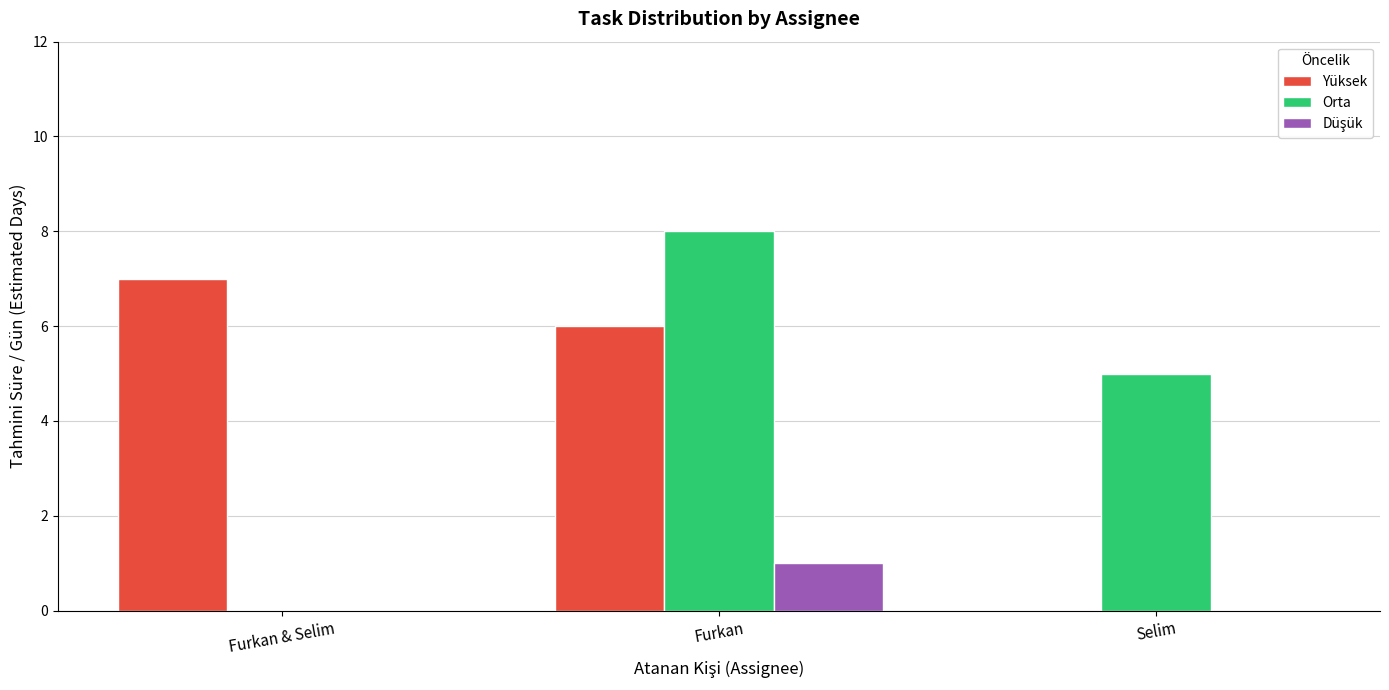

Which series changed the most between Furkan and Selim?

Yüksek